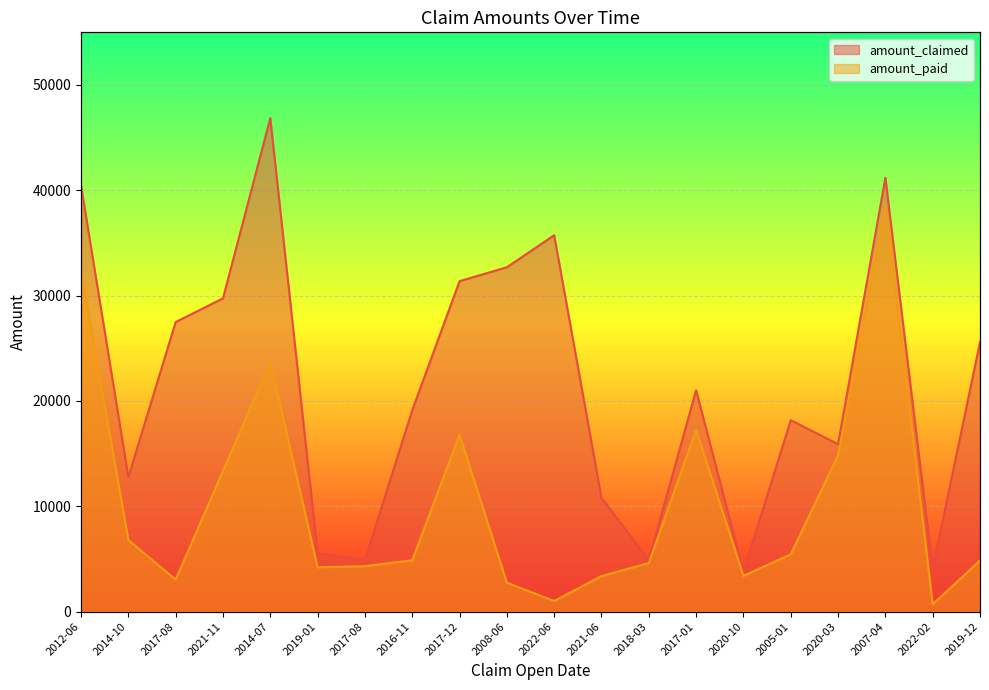

In amount_paid, how many points are lower than both neighbors (excluding endpoints)?

5